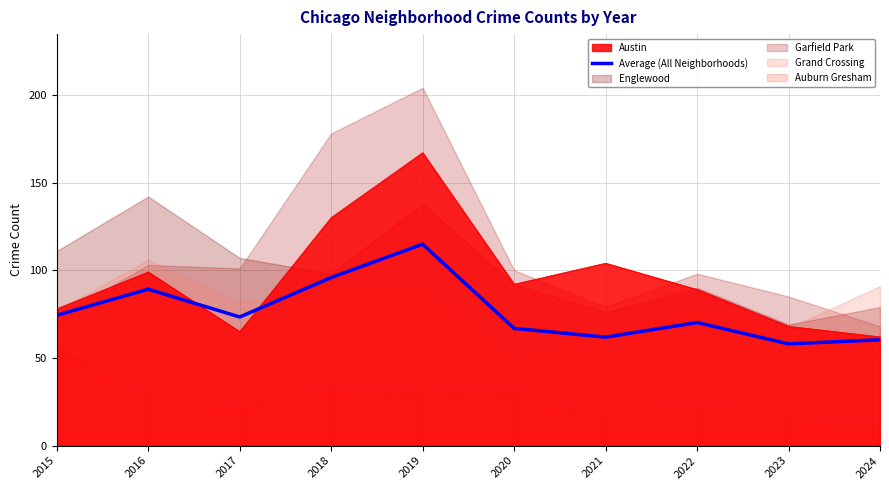

Is it true that the value at 2019 is 70.2?

False